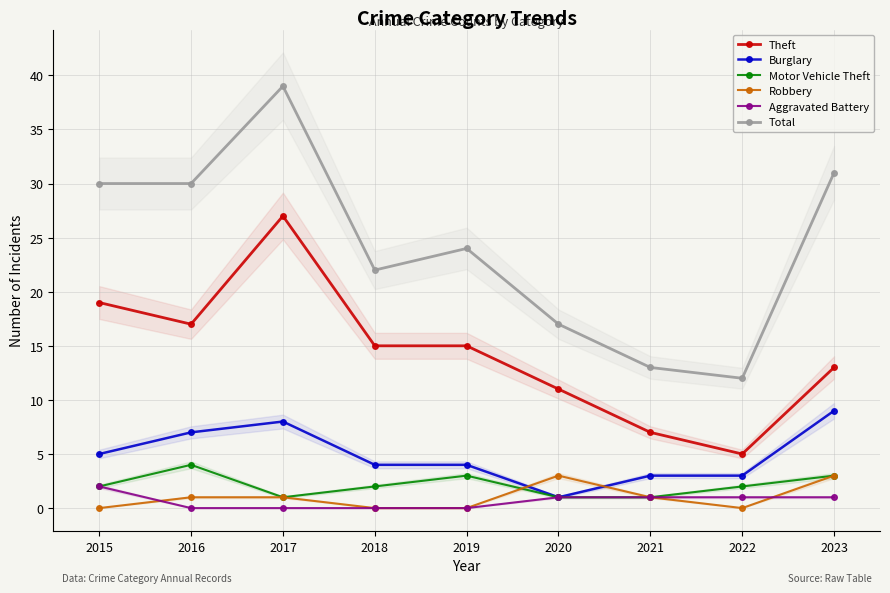

How many data points in Theft are less than 15?

4